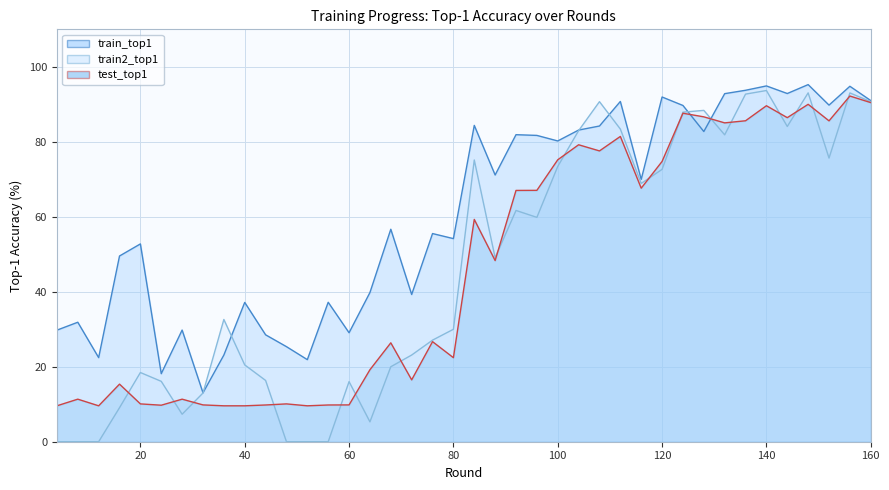

Which category has the highest value in the train2_top1 series?

140